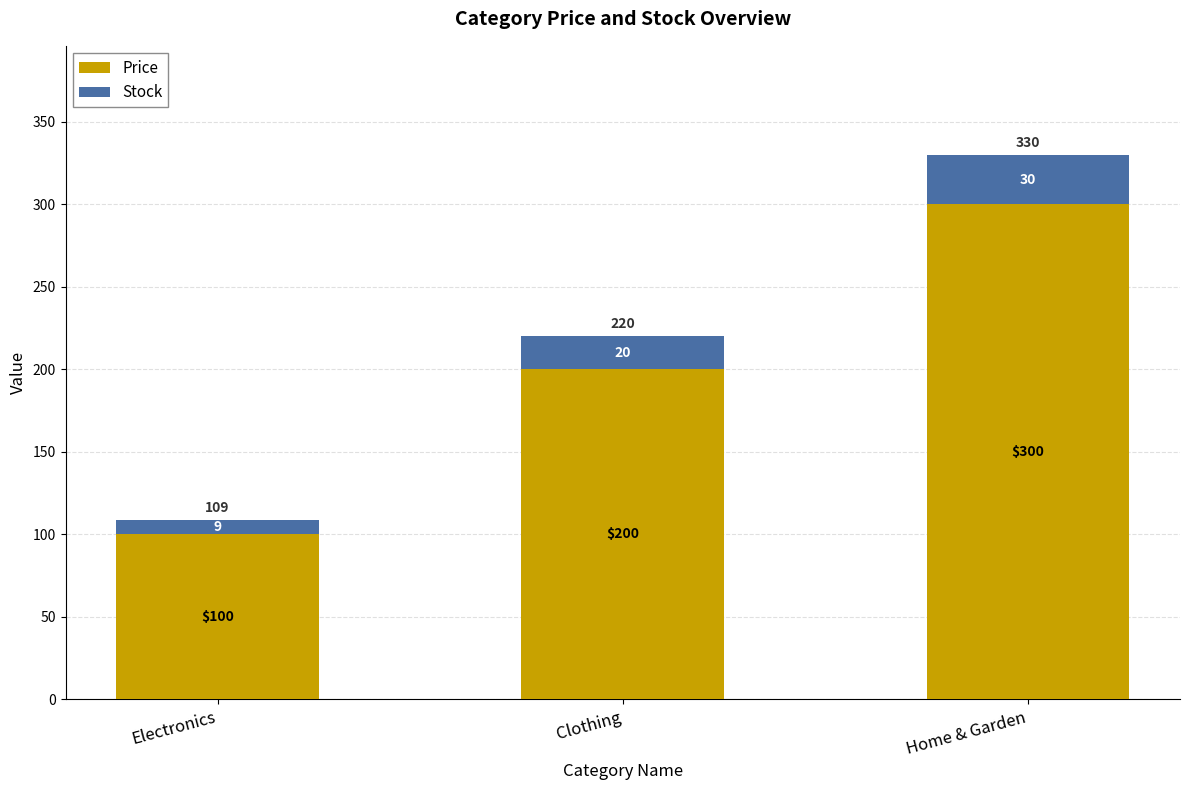

Are the bars horizontal?

No